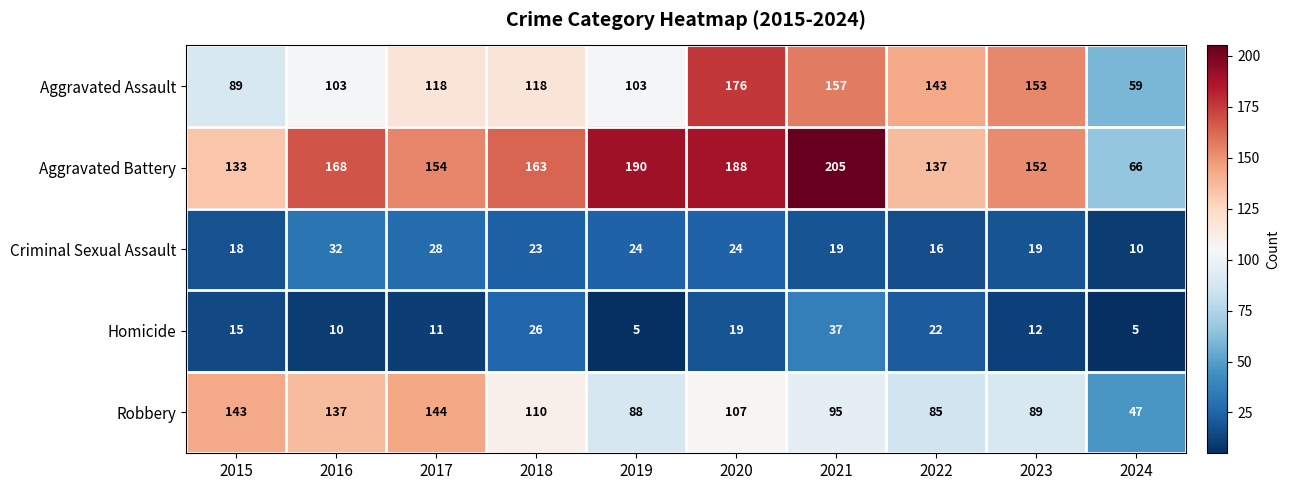

At which category is the sum across all series the highest?

2020